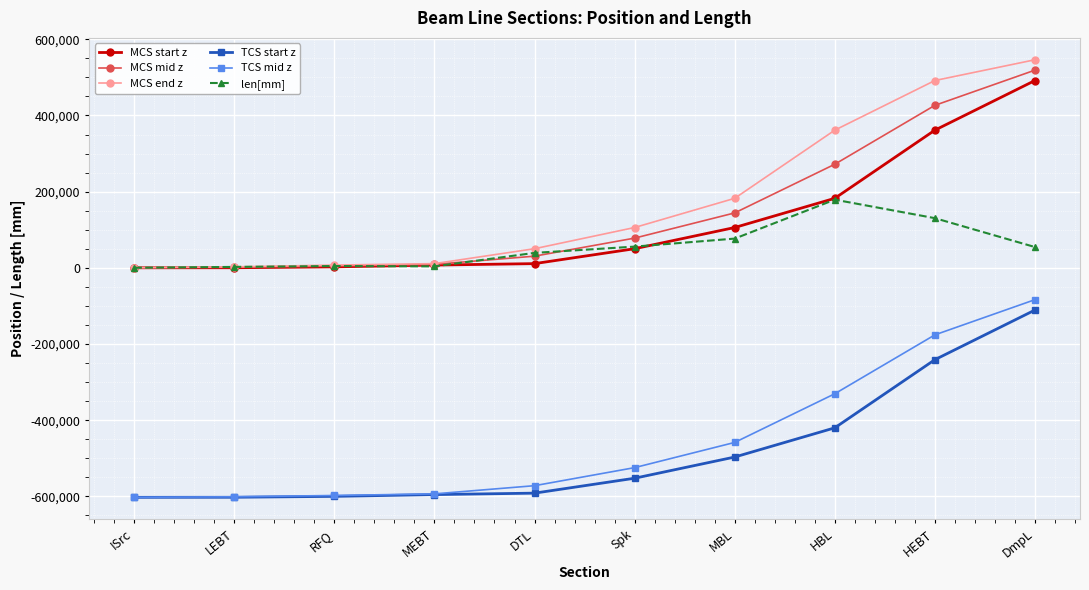

Which series ends up on top after the final intersection of len[mm] and MCS mid z?

MCS mid z